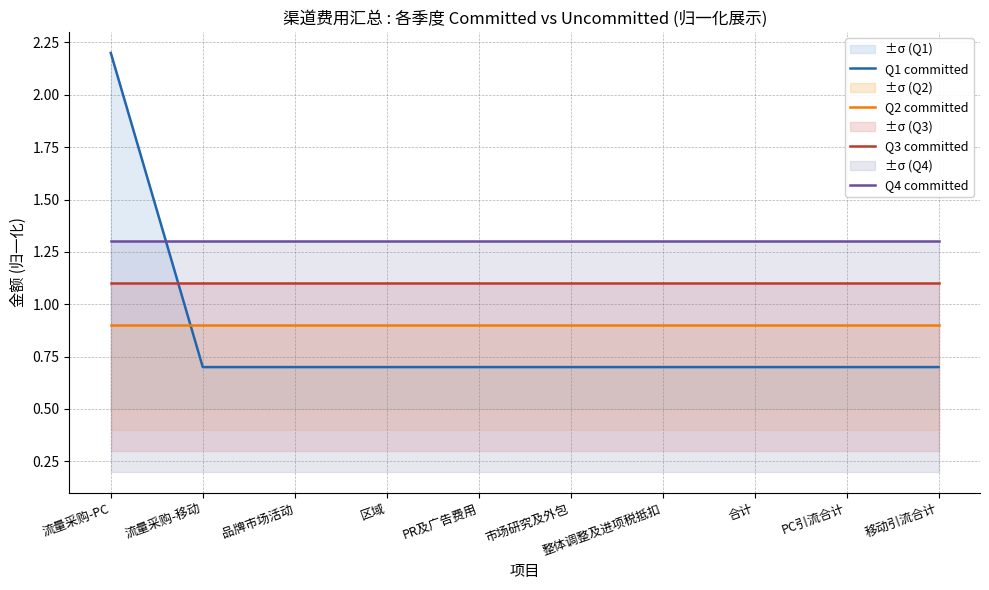

Rank the series at PC引流合计 from highest to lowest value.

Q4 committed, Q3 committed, Q2 committed, Q1 committed